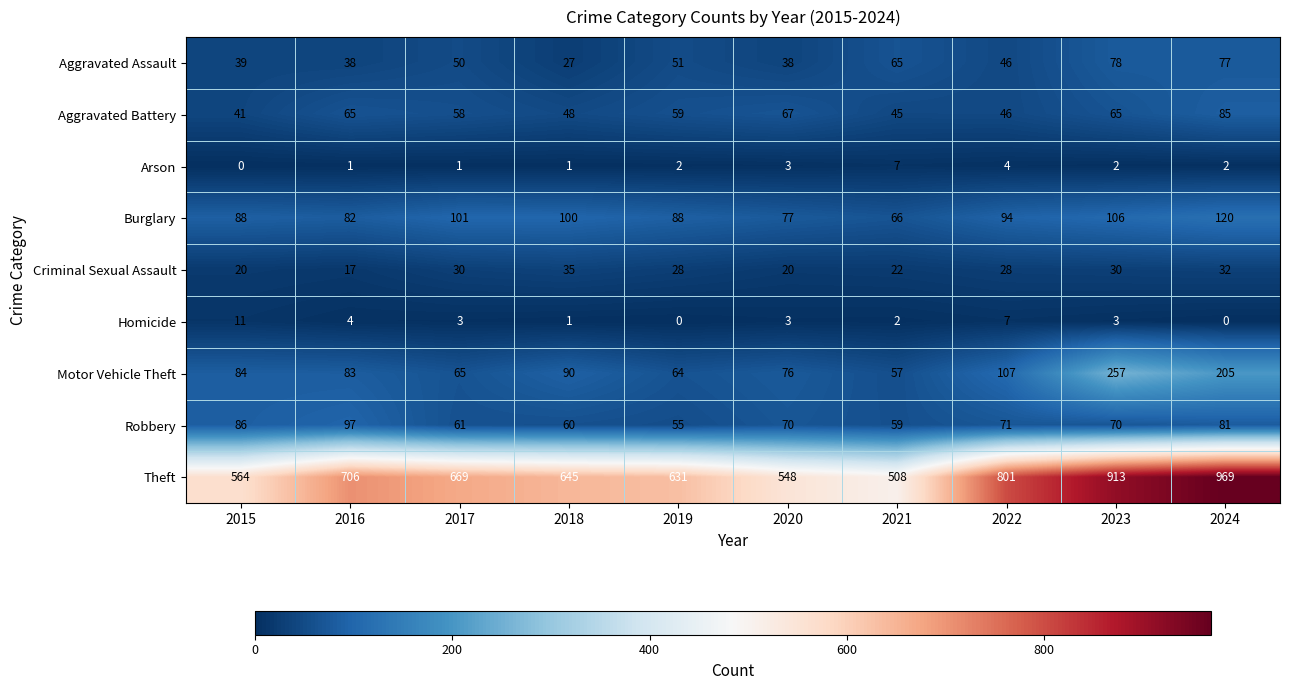

What is the sum of the Burglary values at 2015 and 2024?

208